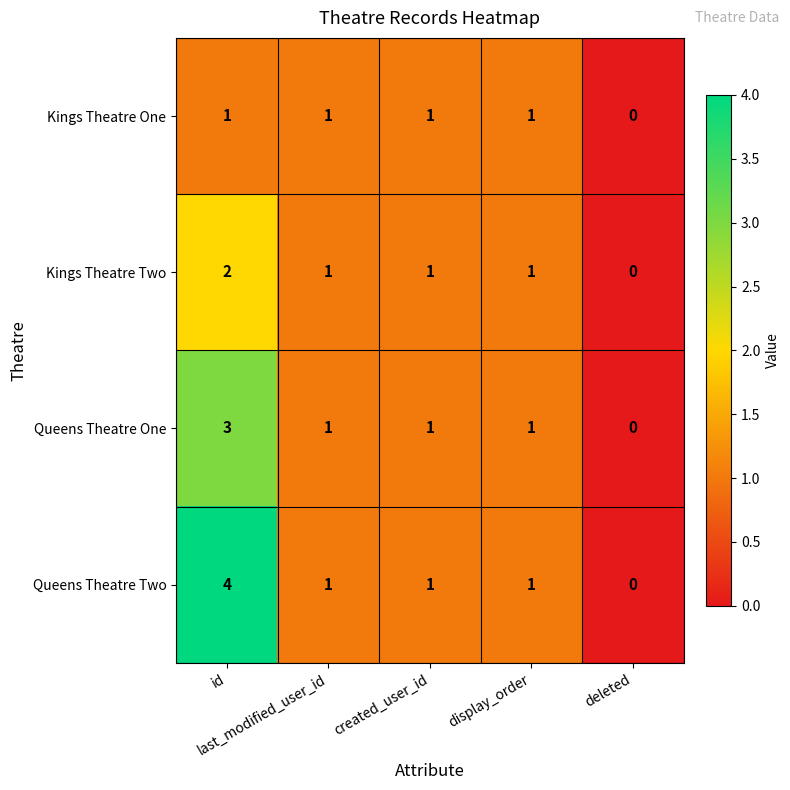

Which label corresponds to the smallest value in the chart?

deleted